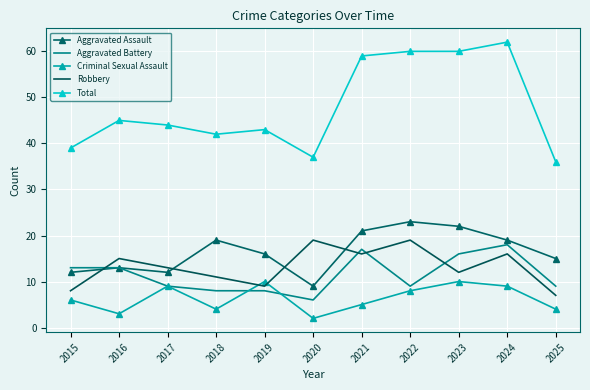

At which category does the chart reach its peak across all series?

2024